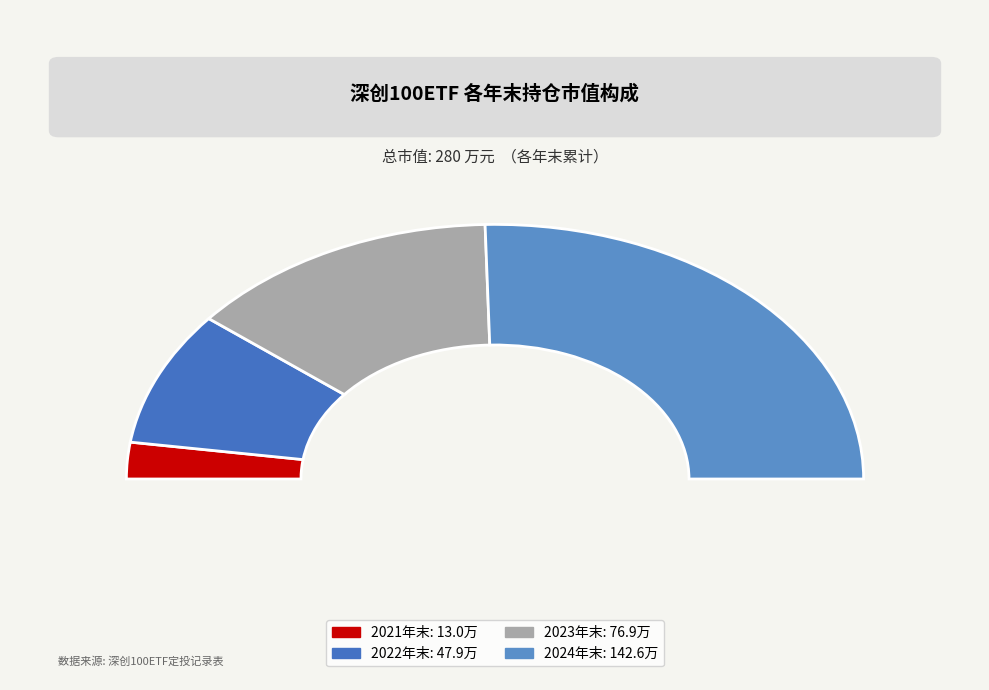

Which category has the smallest portion of the pie?

2021